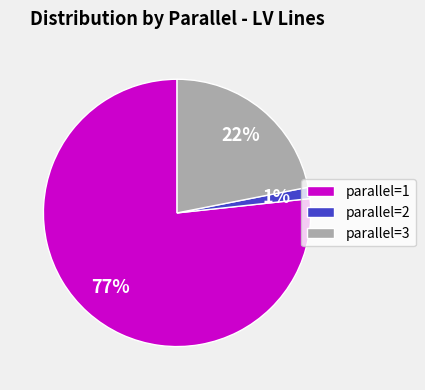

To the nearest percent, what is the difference between the parallel=3 and parallel=2 slice percentages?

21%